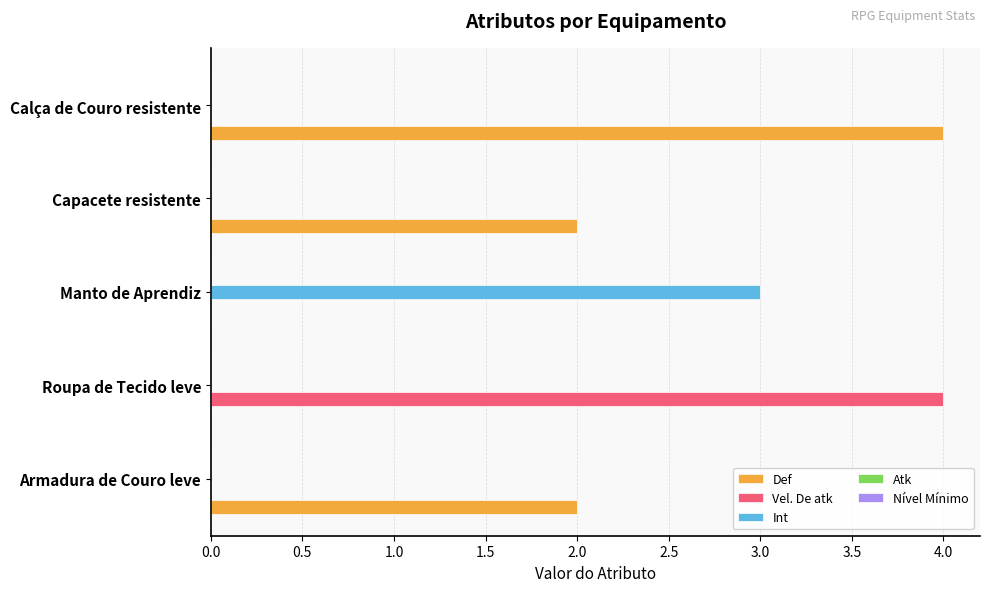

Which series has the largest total across all categories?

Def